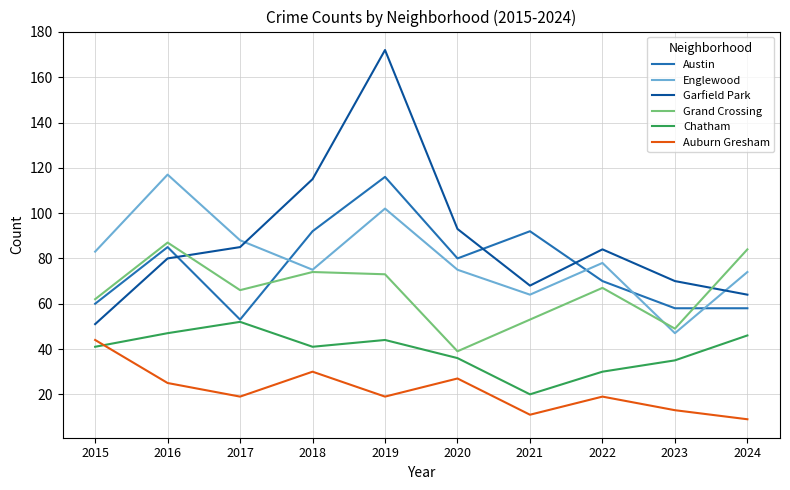

Where is Austin nearest to the value 84?

2016